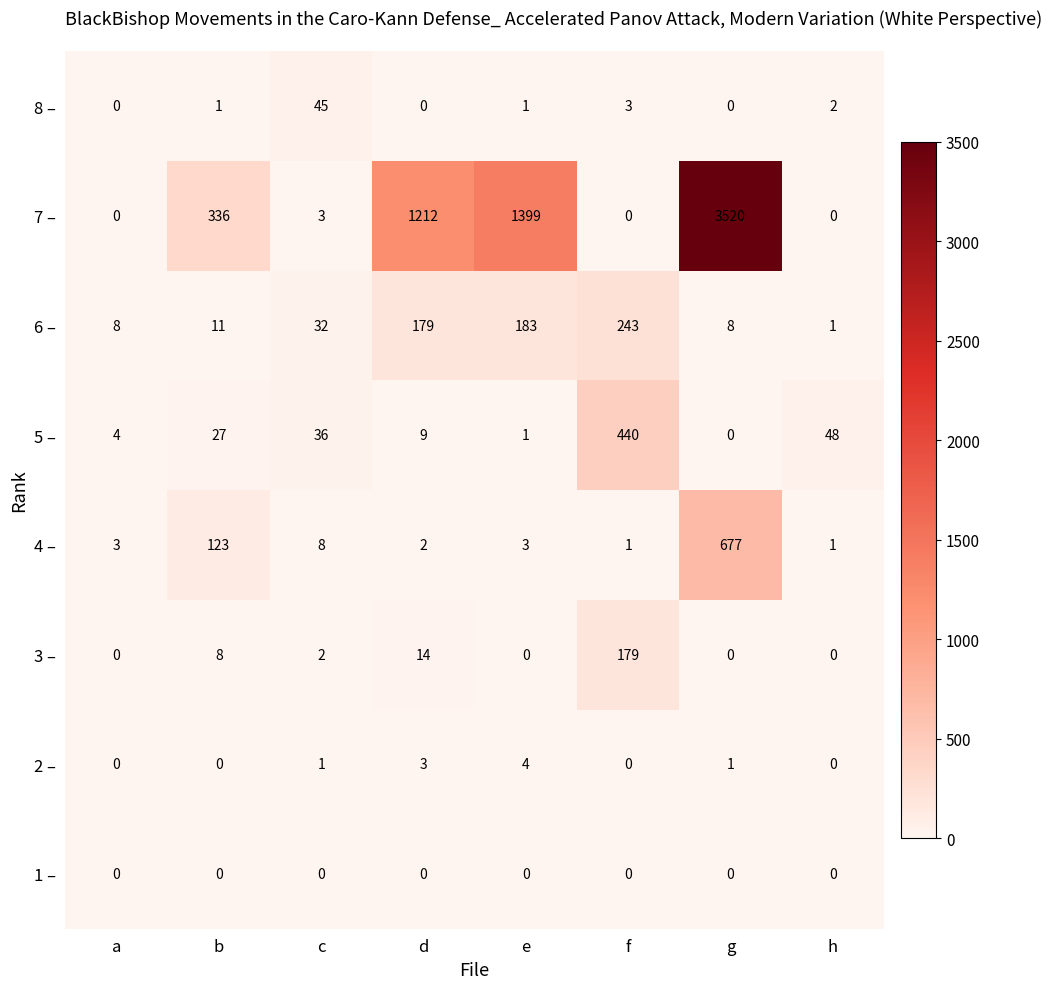

What is the approximate value of 6 – at b?

11